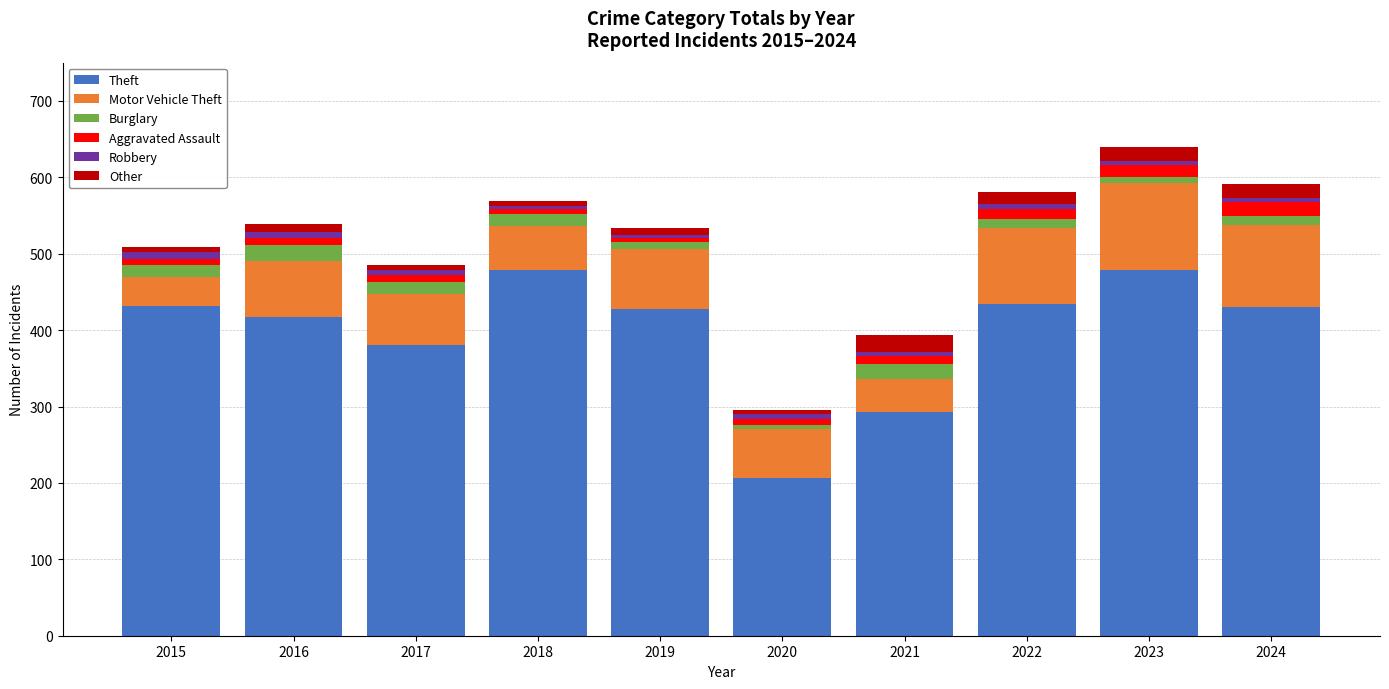

What is the sum of all Theft values?

3977